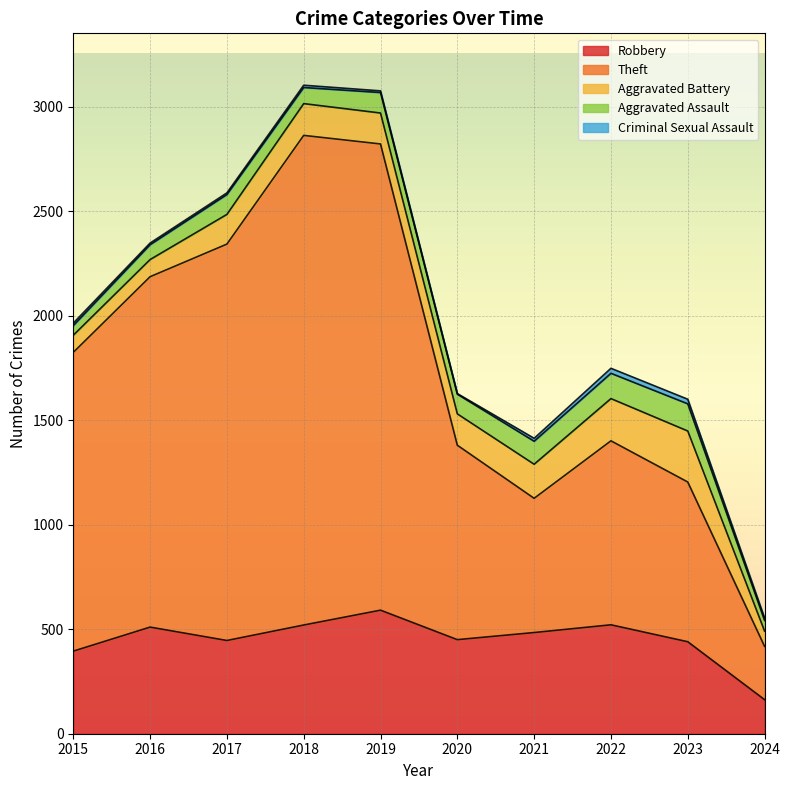

What is the sum of all Criminal Sexual Assault values?

122